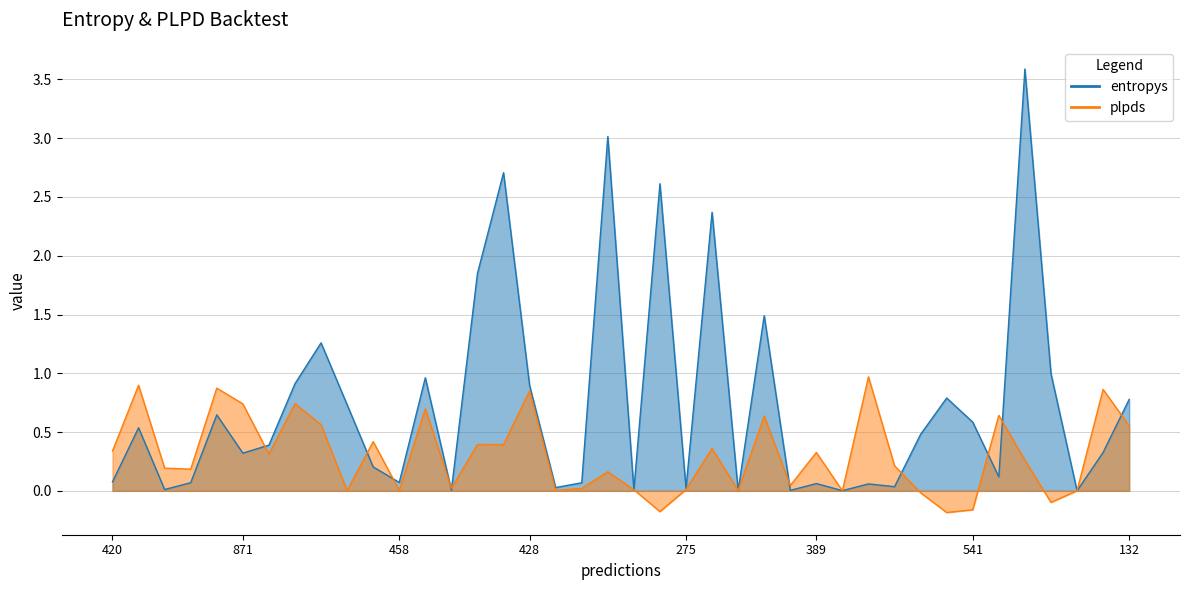

How many positive values does the plpds series have?

35